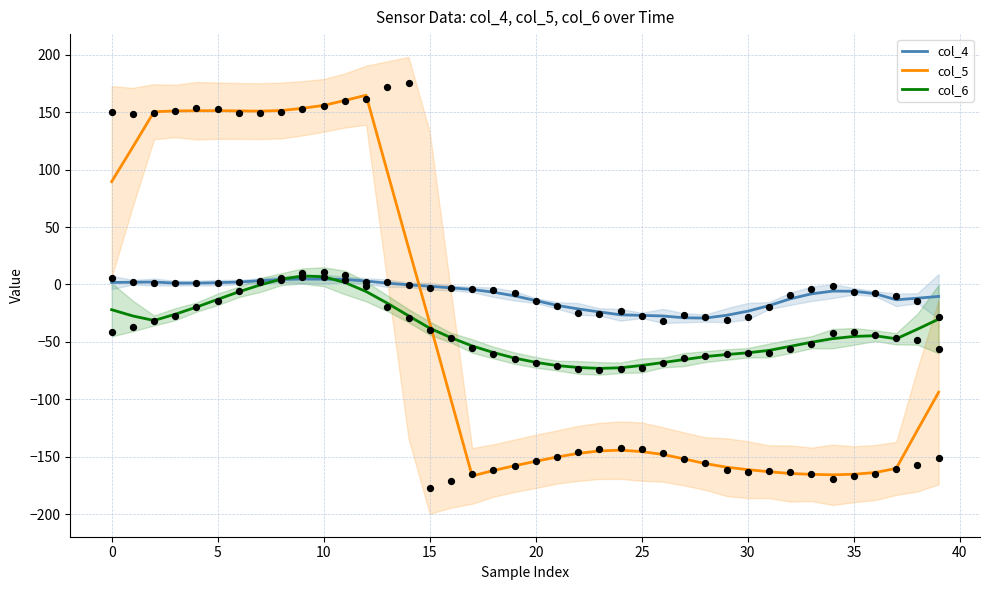

Which series reaches the minimum Y coordinate?

col_5